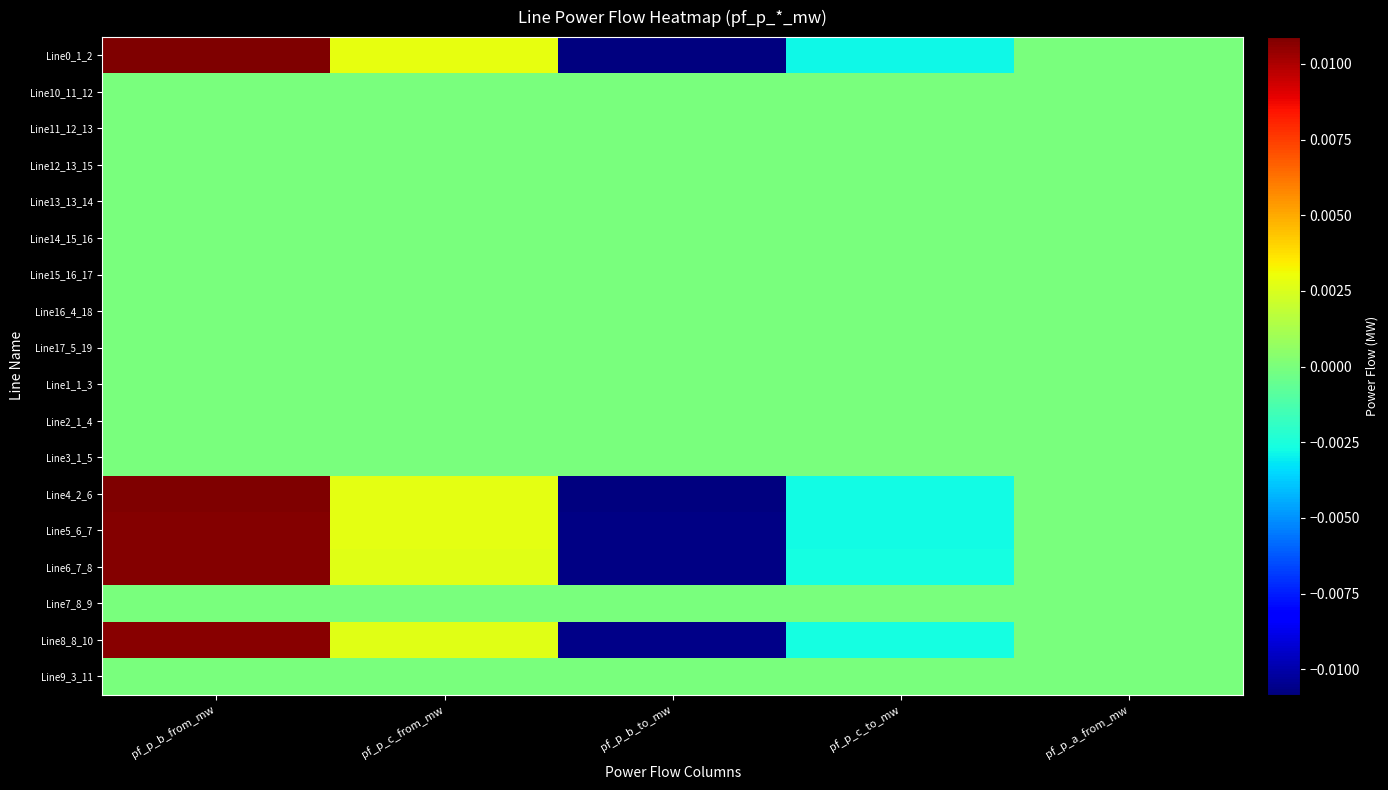

Rank the series at pf_p_c_from_mw from lowest to highest value.

Line1_1_3, Line9_3_11, Line10_11_12, Line11_12_13, Line7_8_9, Line12_13_15, Line14_15_16, Line2_1_4, Line3_1_5, Line16_4_18, Line17_5_19, Line13_13_14, Line15_16_17, Line8_8_10, Line6_7_8, Line5_6_7, Line4_2_6, Line0_1_2